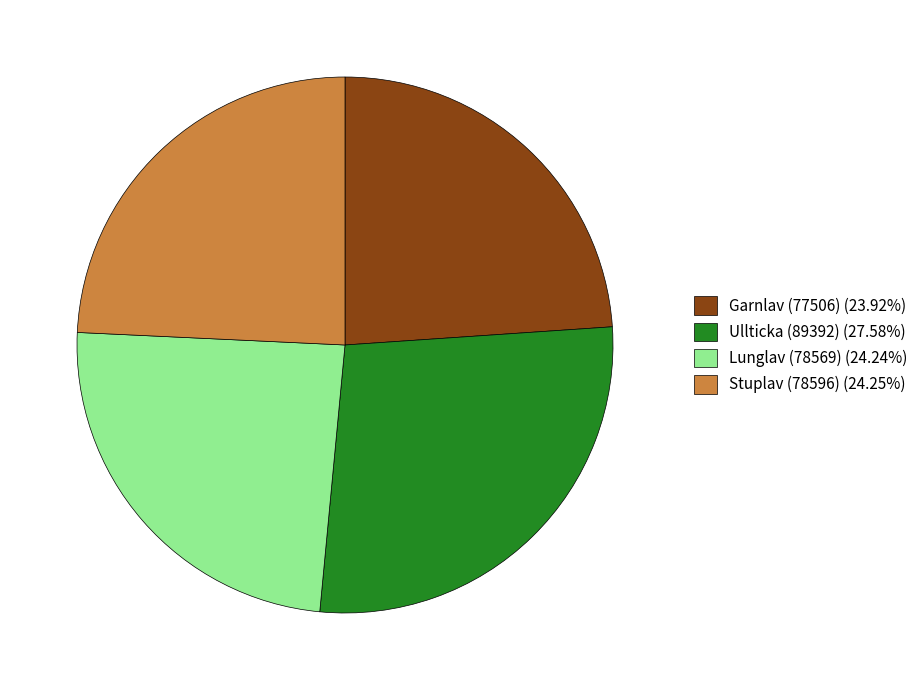

Do Garnlav (77506) (23.92%) and Stuplav (78596) (24.25%) together represent more than half of the pie?

No